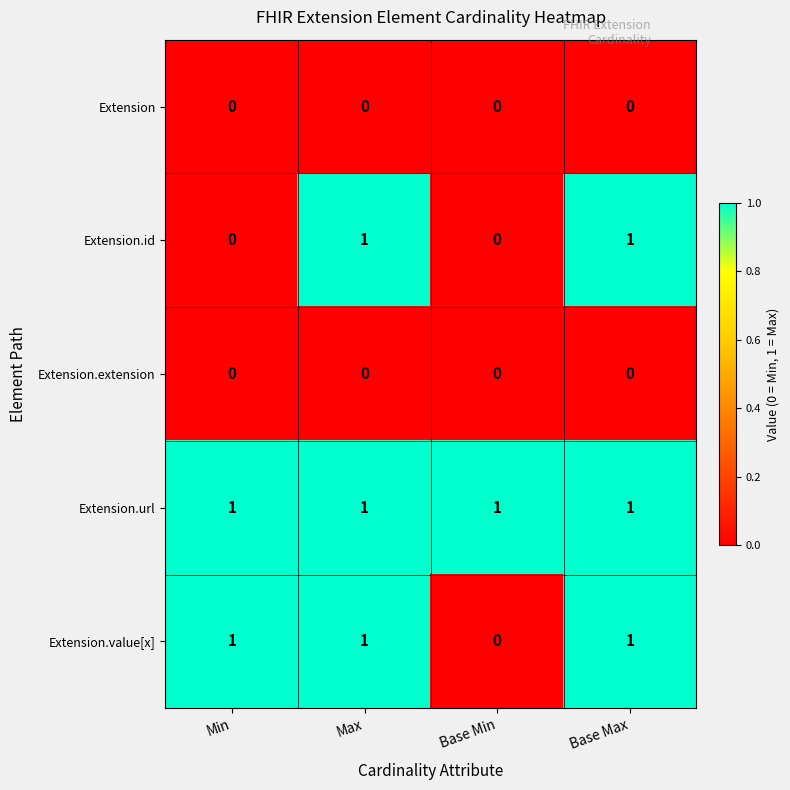

Which series changed the most between Min and Max?

Extension.id